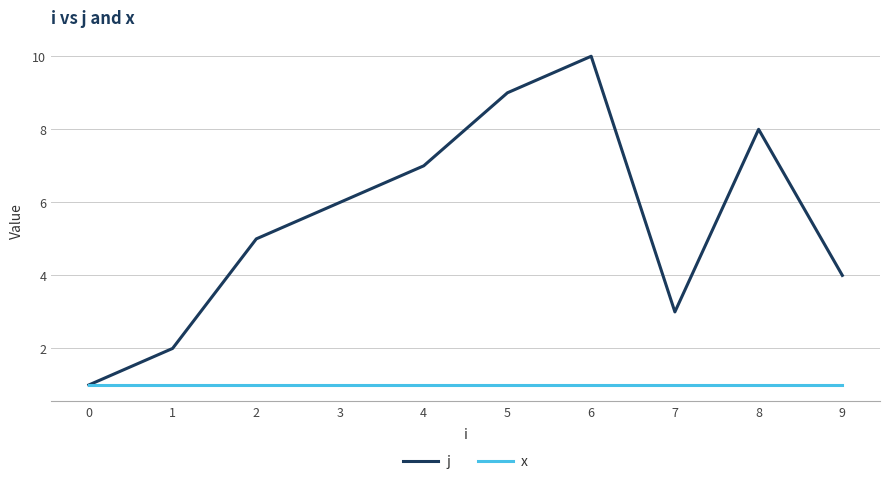

Which series has the largest total across all categories?

j